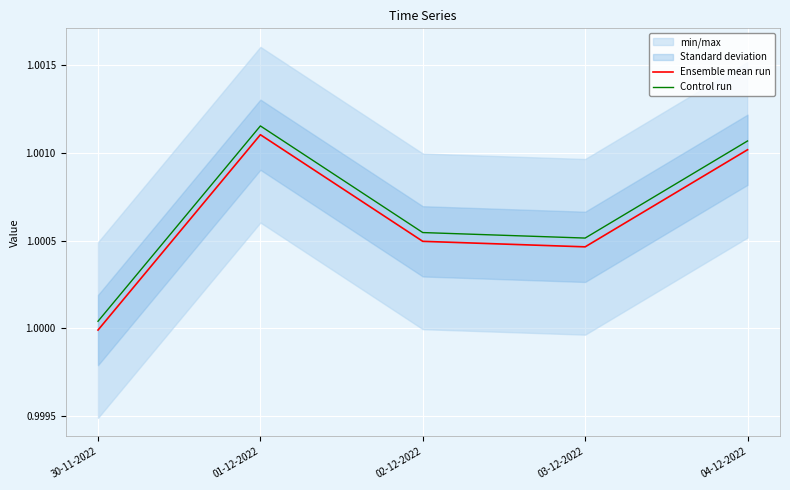

In Control run, how many points are higher than both neighbors (excluding endpoints)?

1